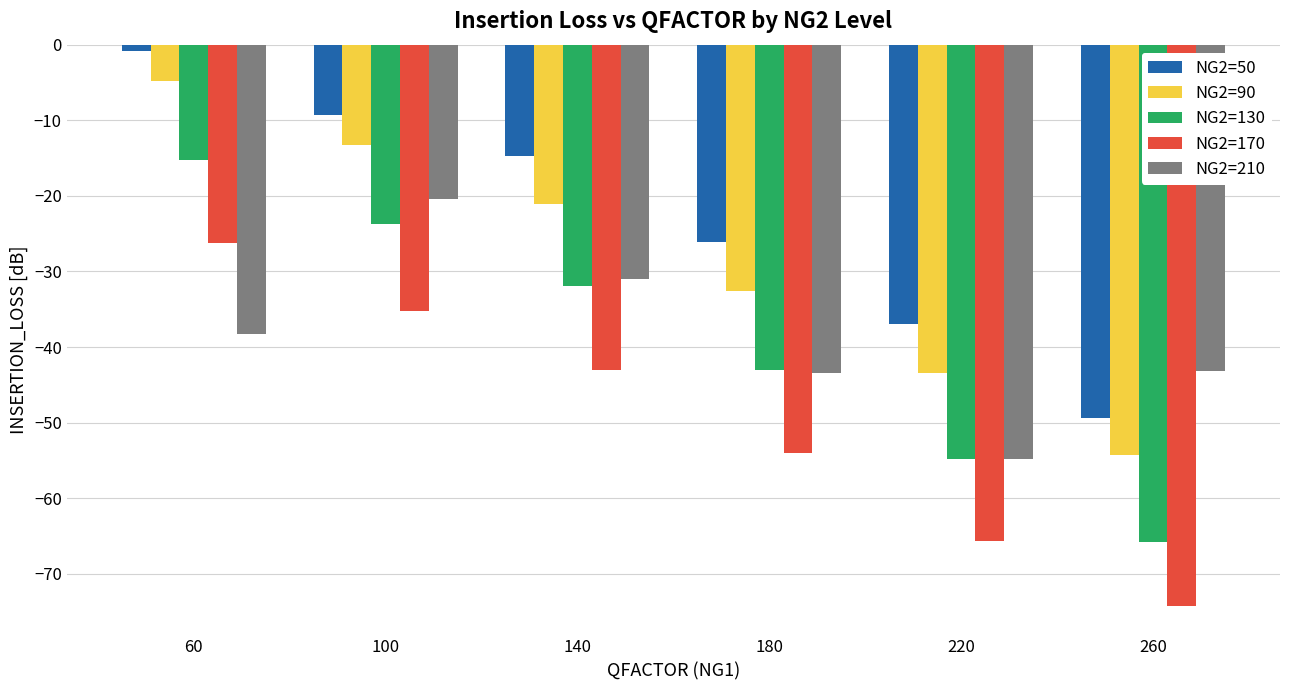

What is the difference between the maximum and second lowest values in the NG2=130 series?

39.5